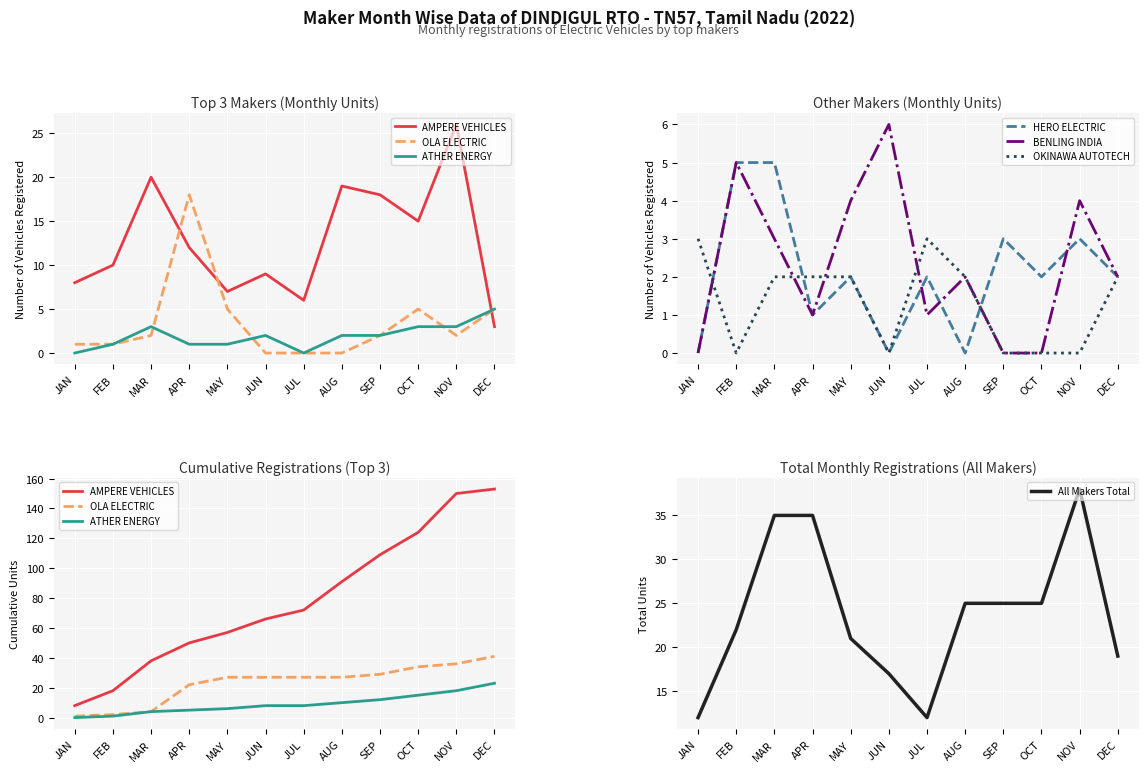

What is the maximum value for BENLING INDIA?

6